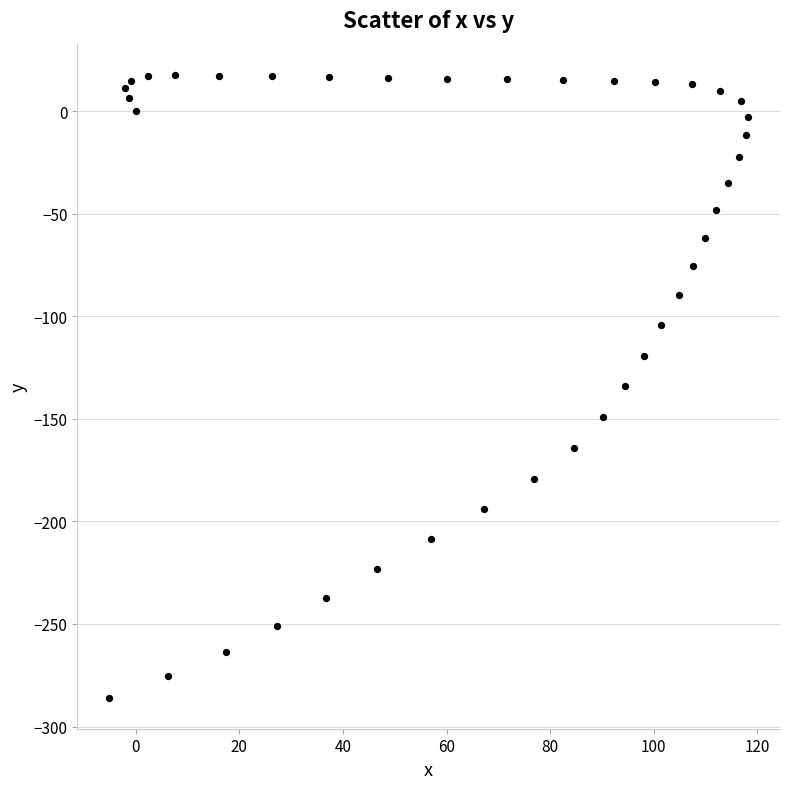

What is the range of X values (max minus min)?

123.3